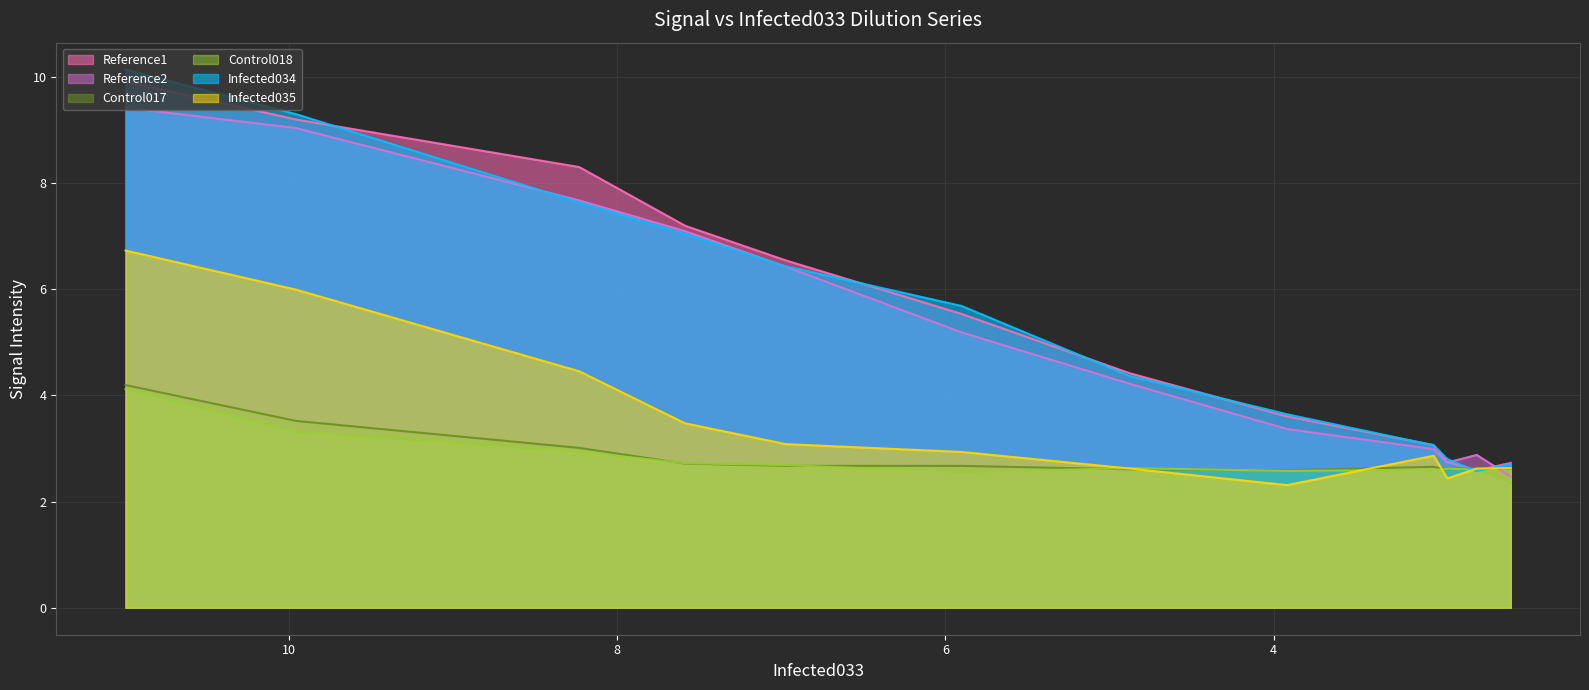

True or false: Reference2 (line) and Control018 (line) intersect in this chart.

False